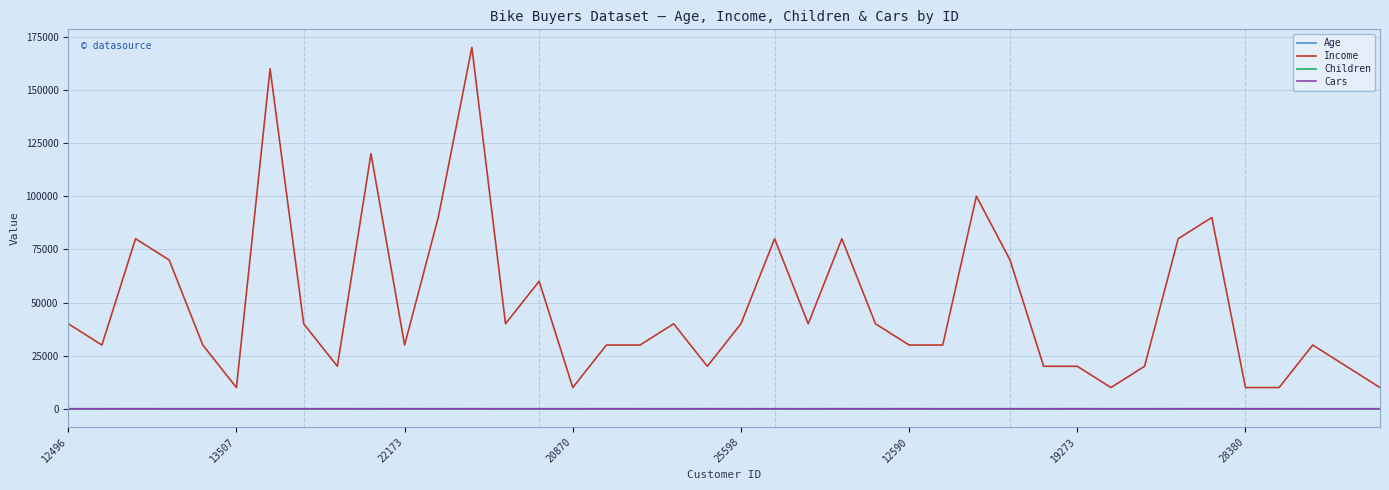

Which series has the largest total across all categories?

Income